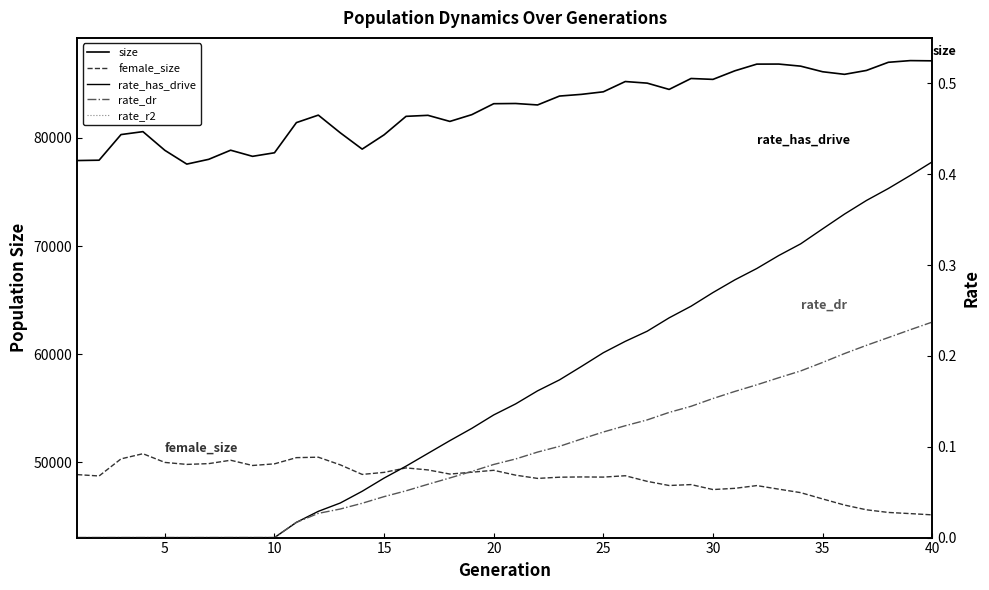

What is the difference between the second highest and minimum values in the rate_has_drive series?

0.4